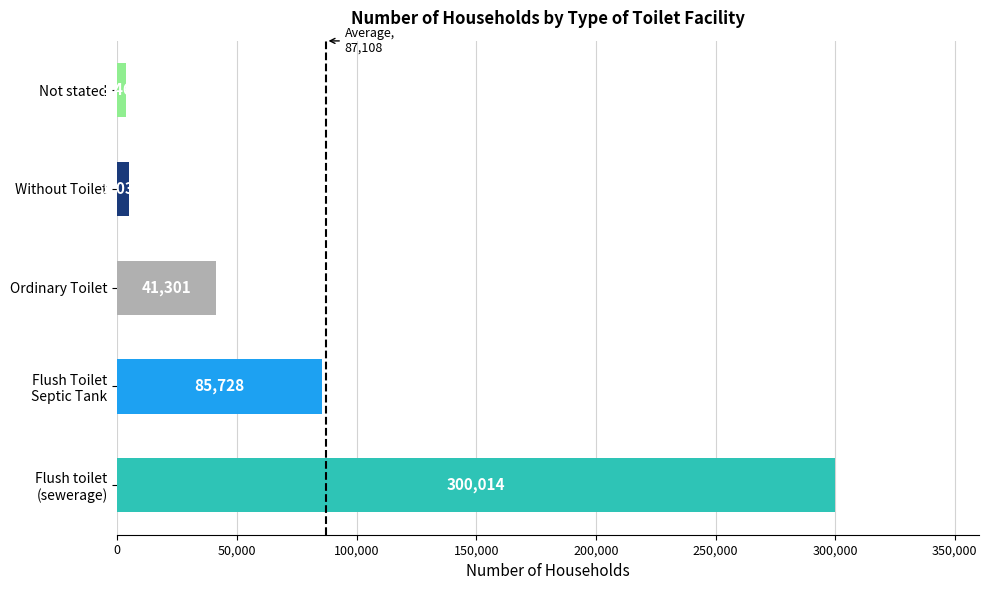

How many data points are less than 41301?

2